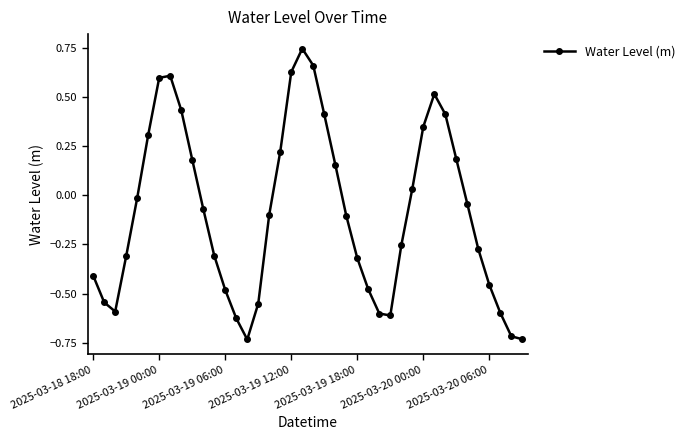

What is the difference between the maximum and minimum values?

1.5